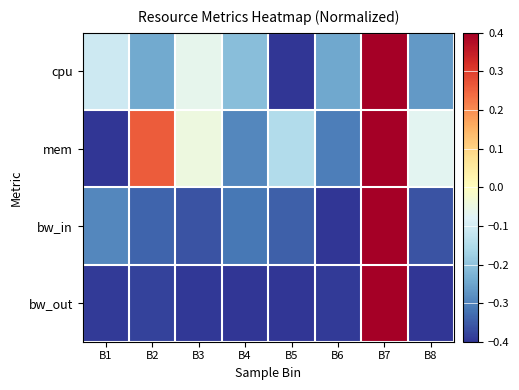

How many categories are shown in the chart?

8